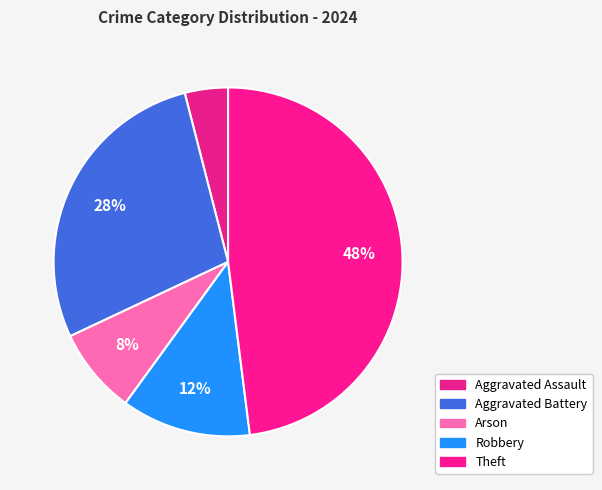

How many segments does this pie chart have?

5